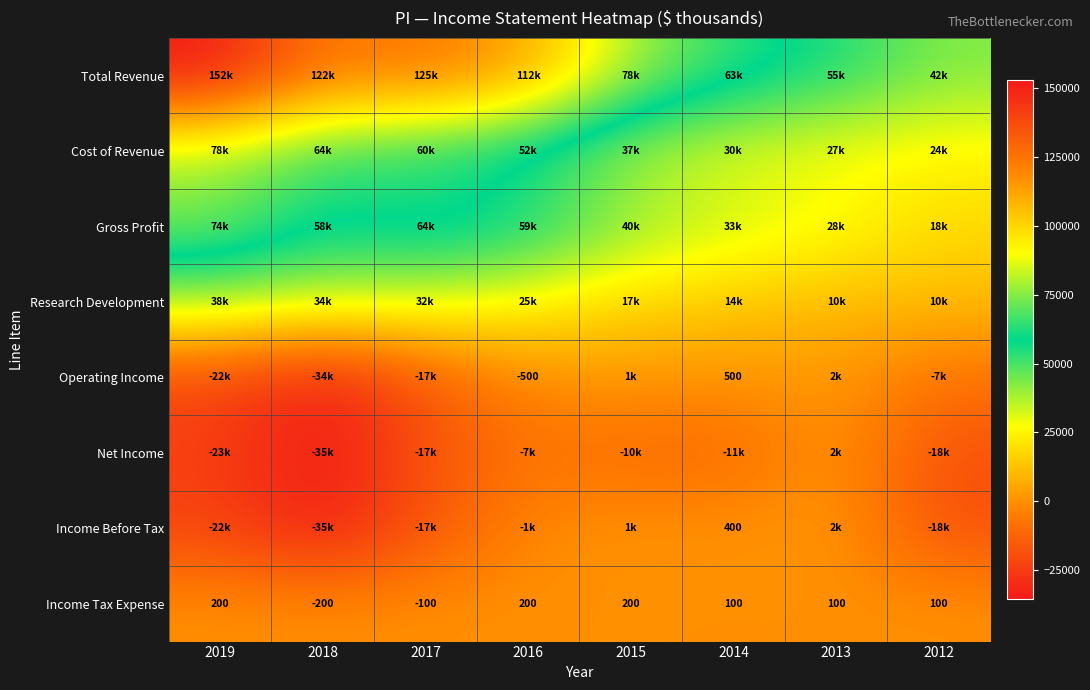

True or false: Income Tax Expense has a value of 270 at 2016.

False